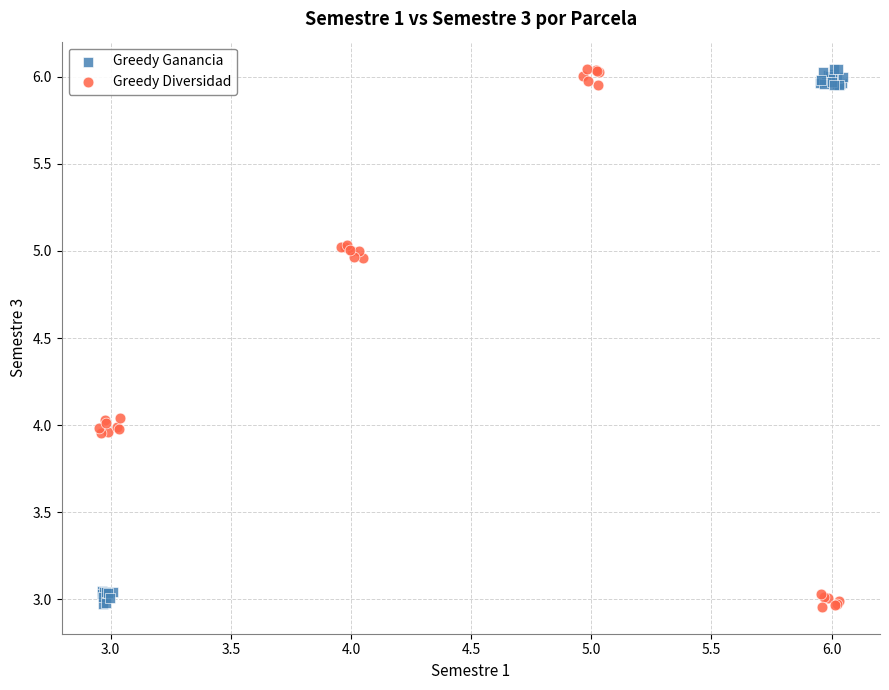

What are all the series names shown in the legend?

Greedy Ganancia, Greedy Diversidad